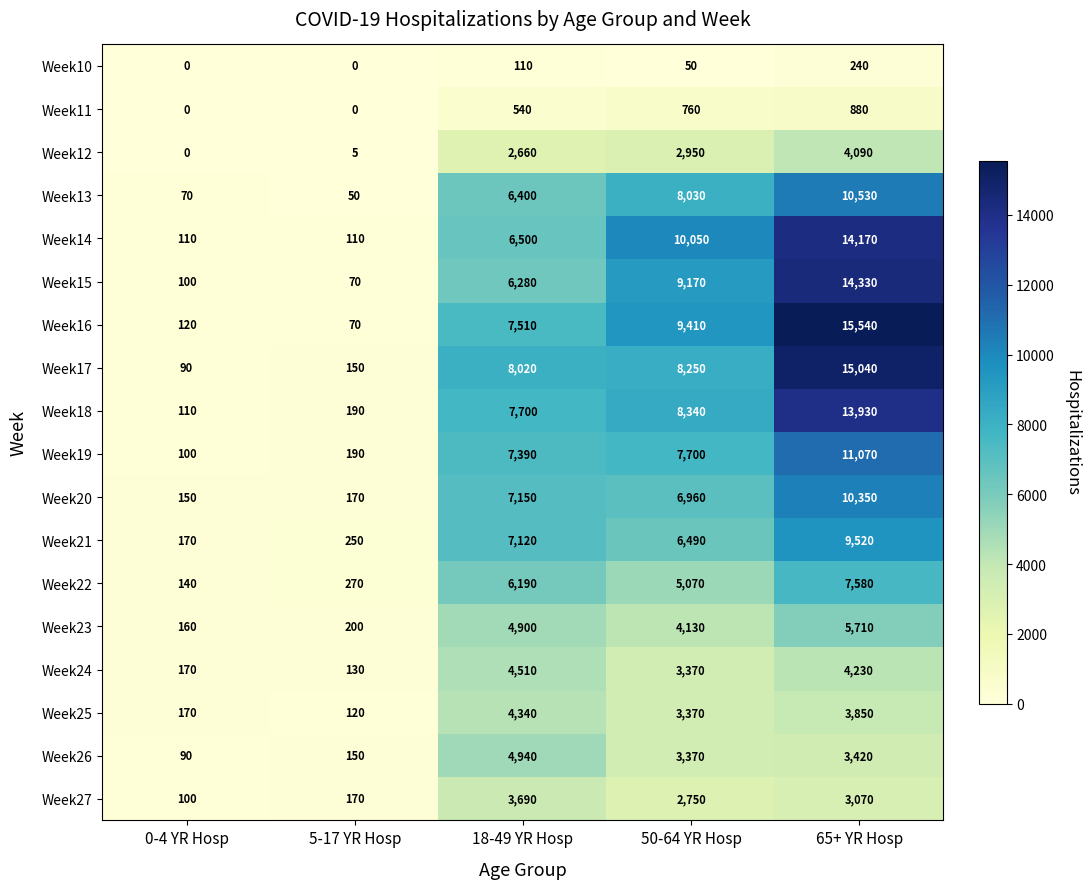

What is the average value of the Week16 series?

6530